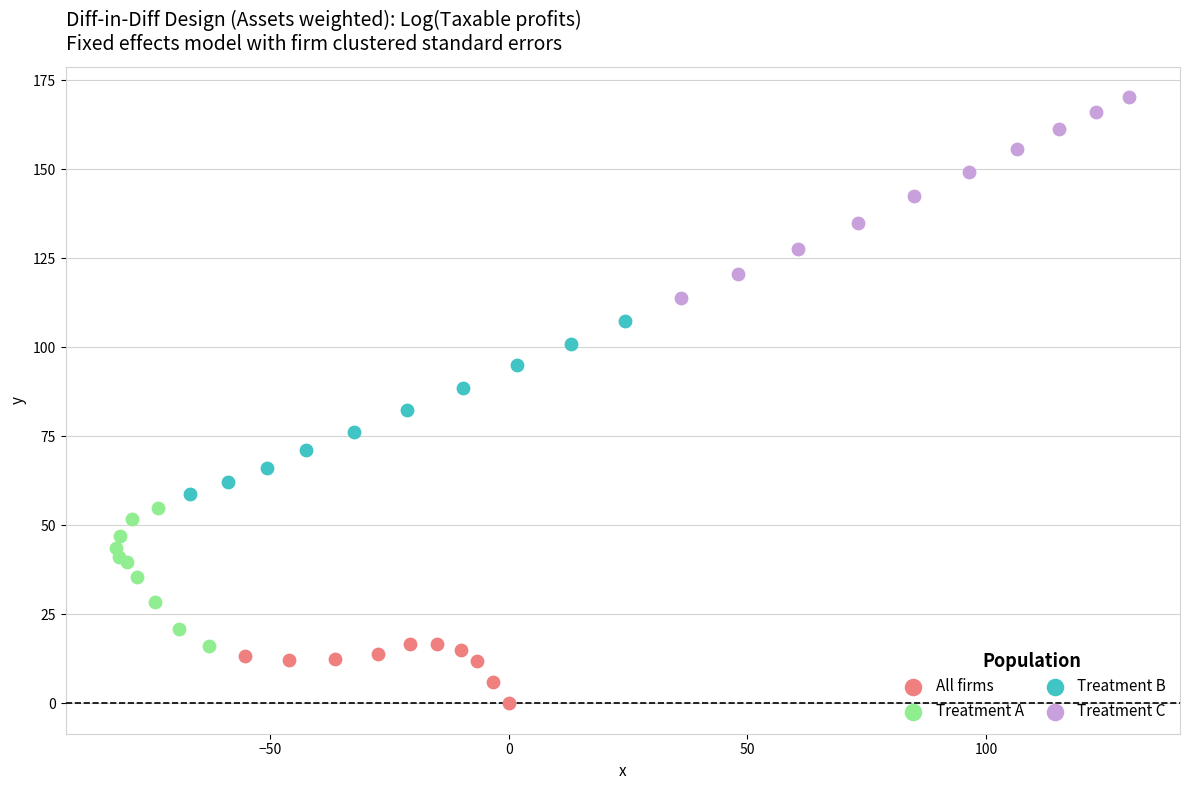

Which series contains the lowest Y value?

All firms